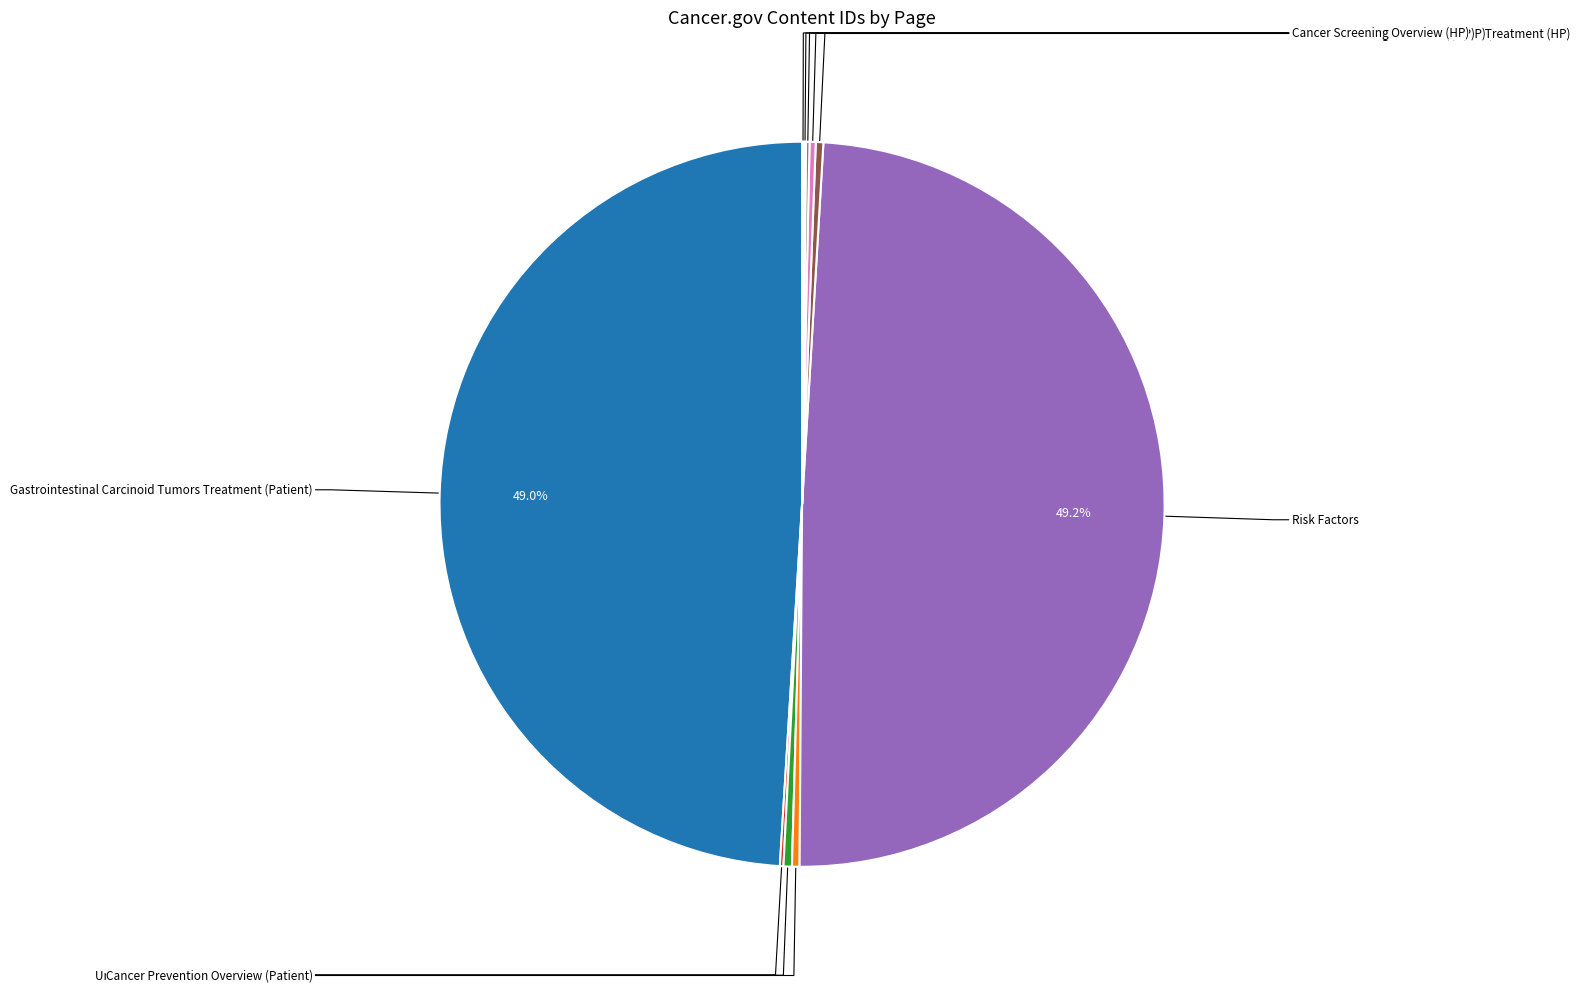

Is there any slice that represents more than half of the pie?

No